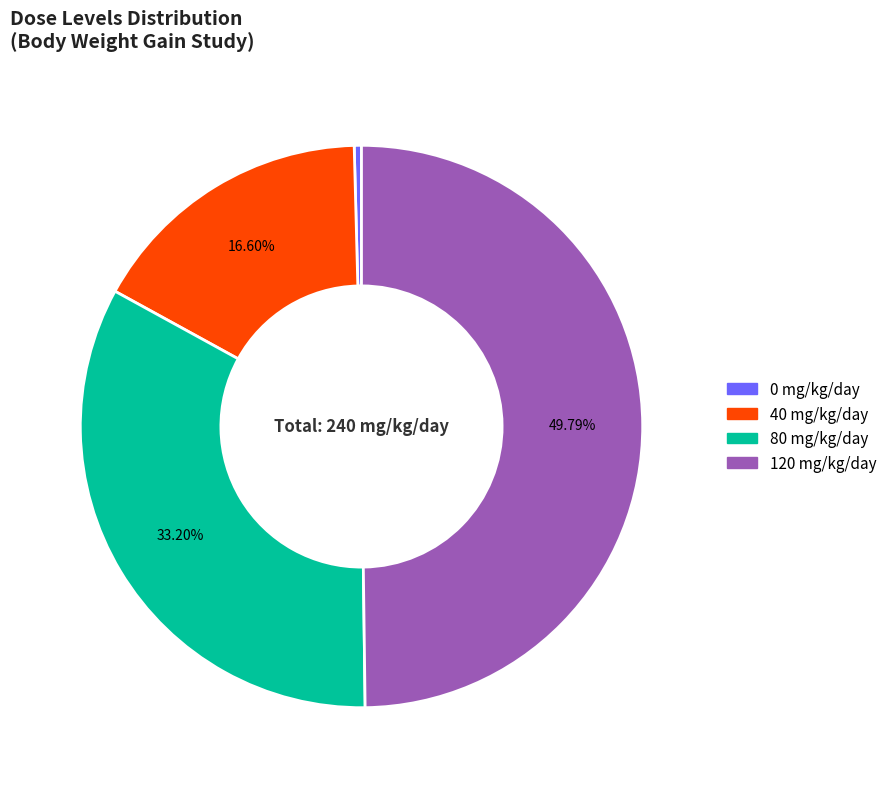

To the nearest percent, what is the average slice percentage?

25%